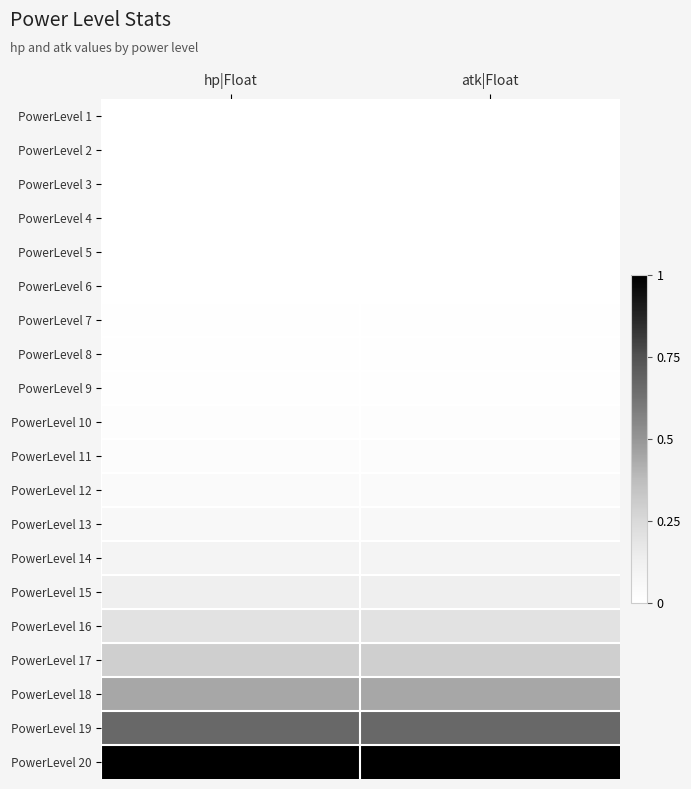

Which series has the largest range (max minus min)?

PowerLevel 16